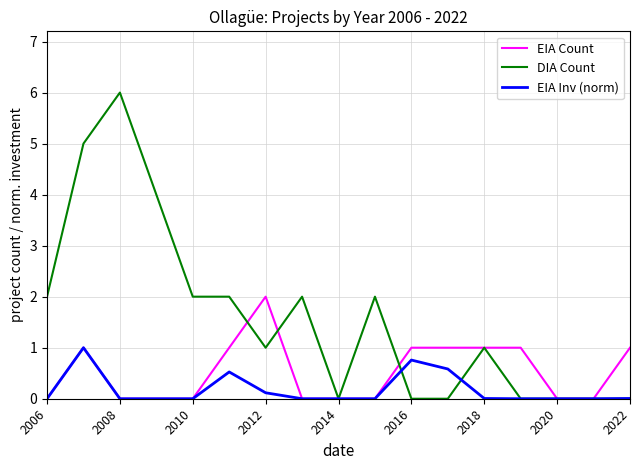

What is the greatest value displayed?

6.0